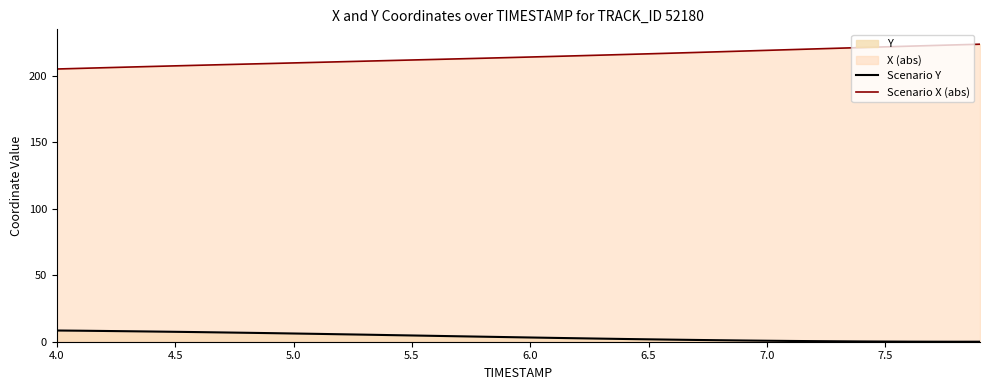

What is the average value of the Scenario X (abs) series?

214.0